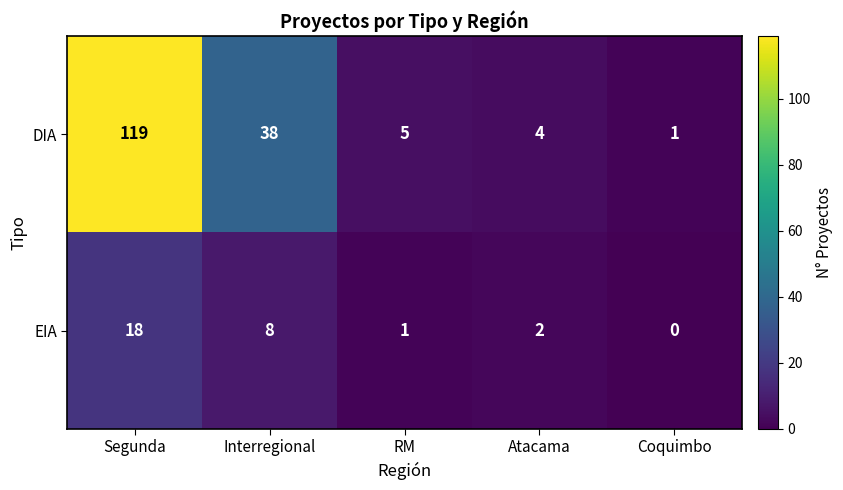

List the series in order of their peak value, lowest first.

EIA, DIA